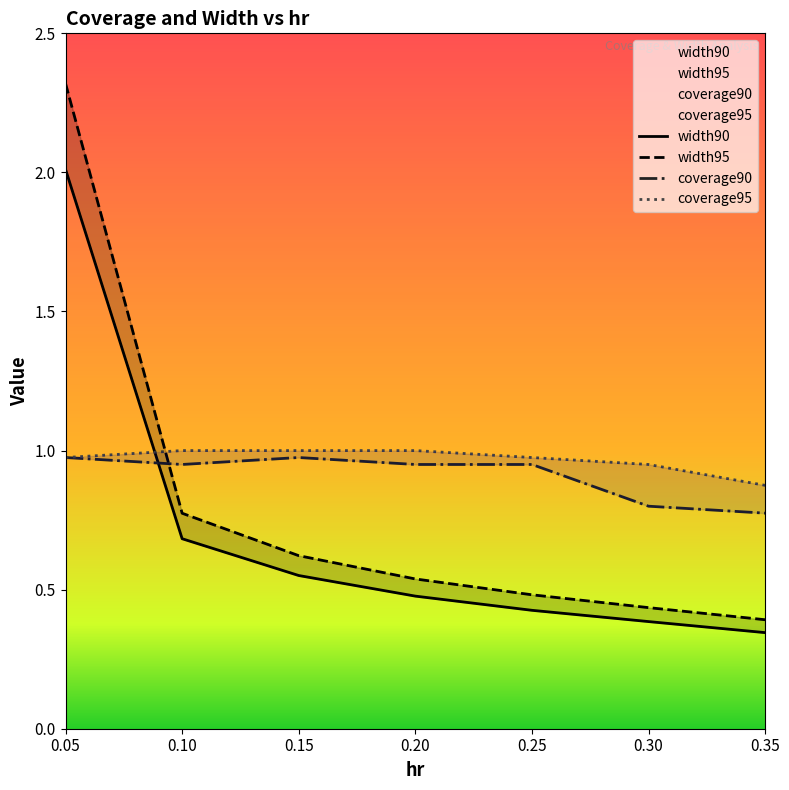

Reading left to right, extract all data points from this chart.

width90: 2.0	0.7	0.6	0.5	0.4	0.4	0.3
width95: 2.3	0.8	0.6	0.5	0.5	0.4	0.4
coverage90: 1.0	0.9	1.0	0.9	0.9	0.8	0.8
coverage95: 1.0	1.0	1.0	1.0	1.0	0.9	0.9